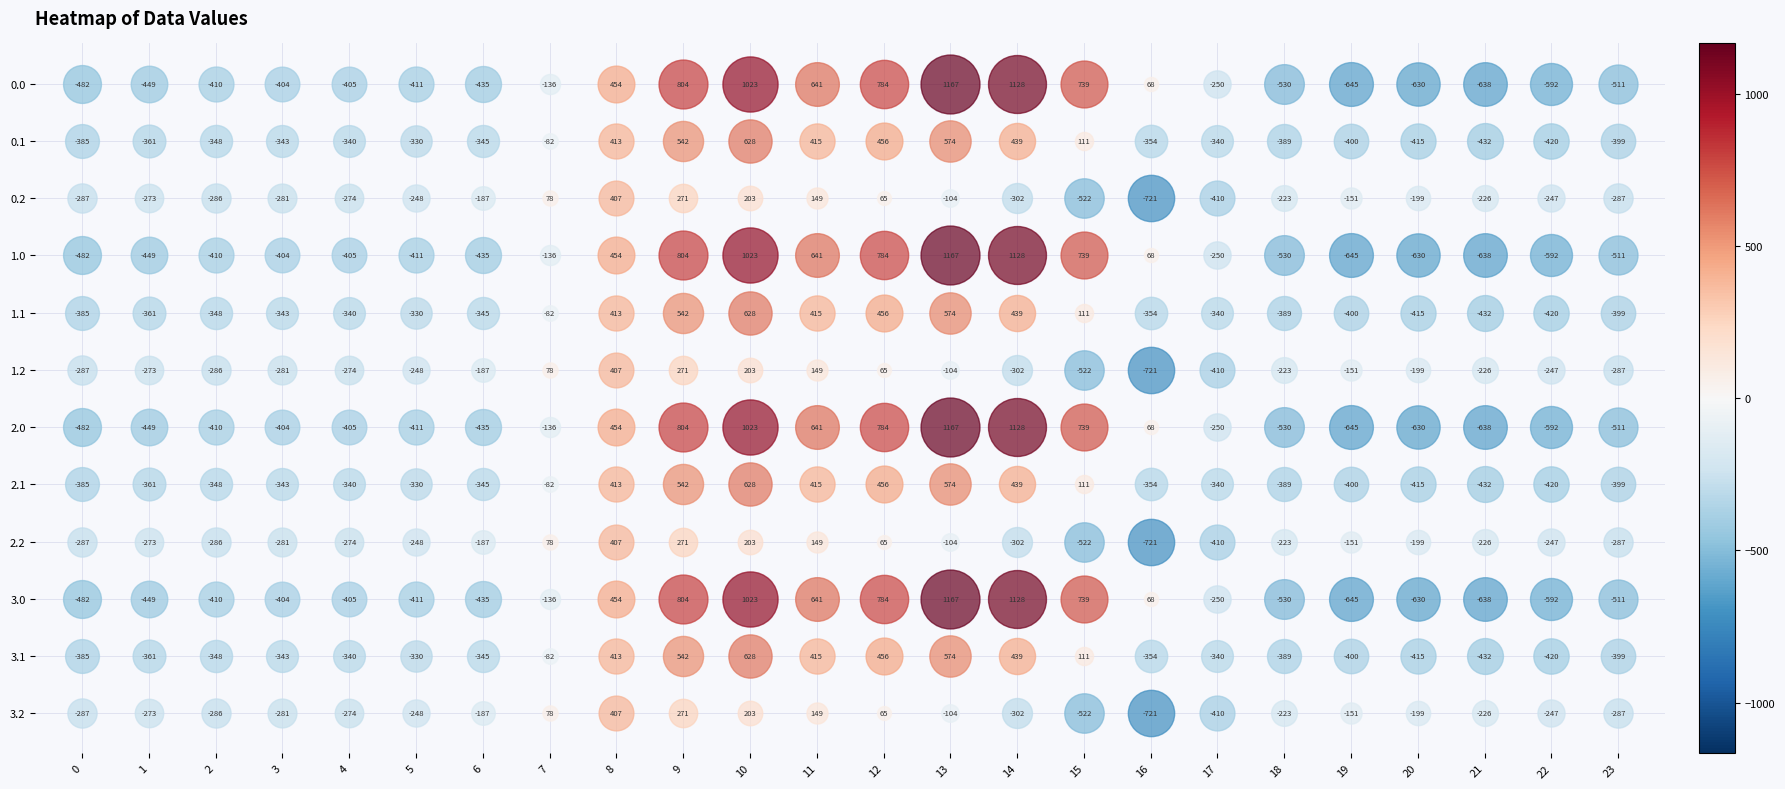

What is the sum of the 3.1 values at 5 and 10?

298.6